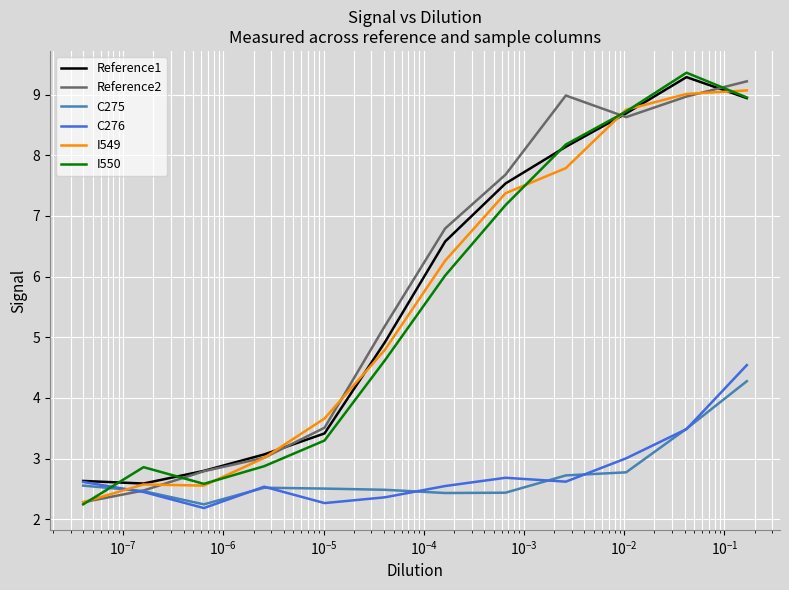

What is the maximum value shown in the chart?

9.4